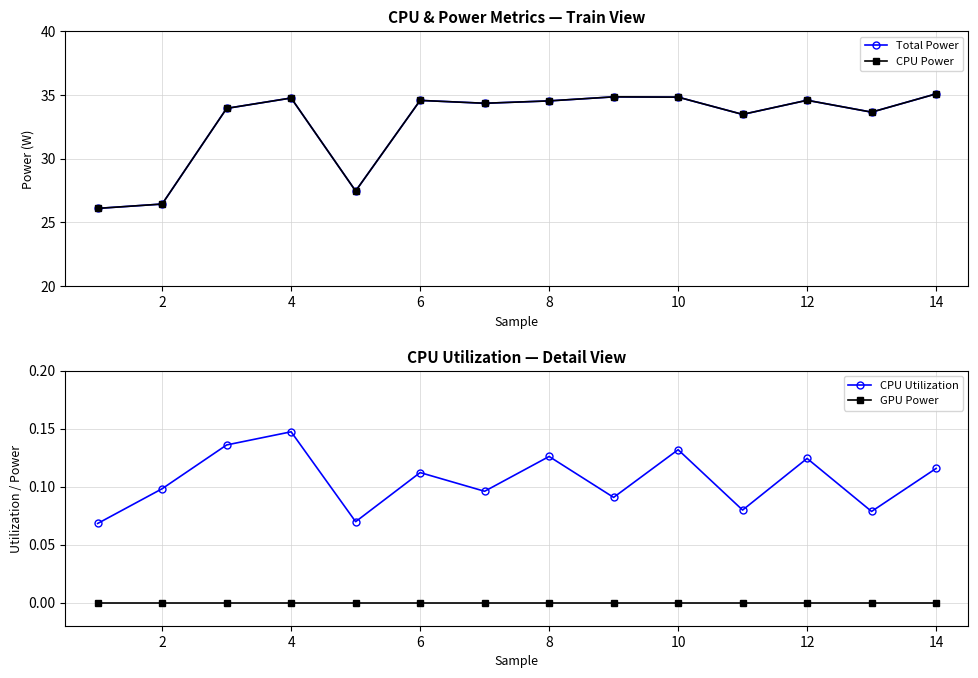

Is this an area chart (filled region under the line)?

No